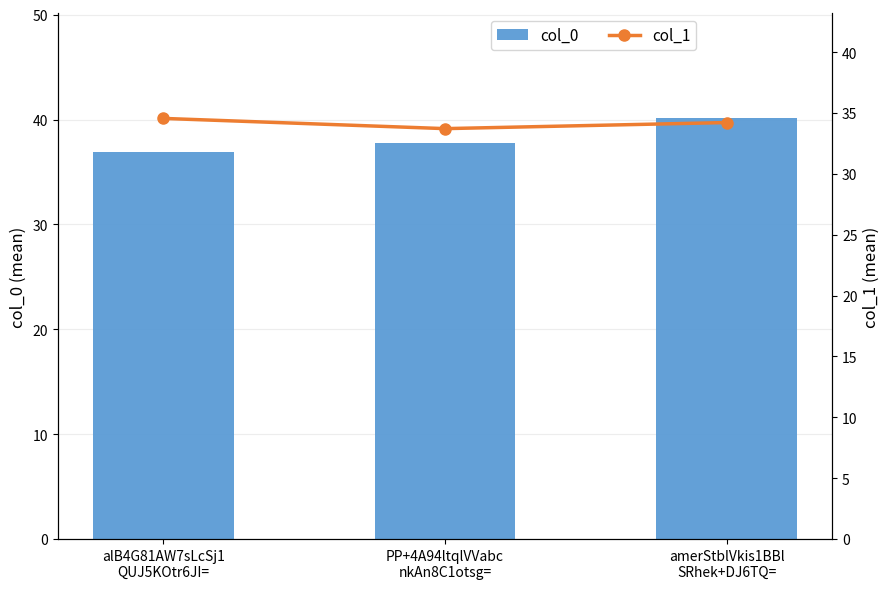

Are the bars grouped side by side (vs. stacked)?

Yes